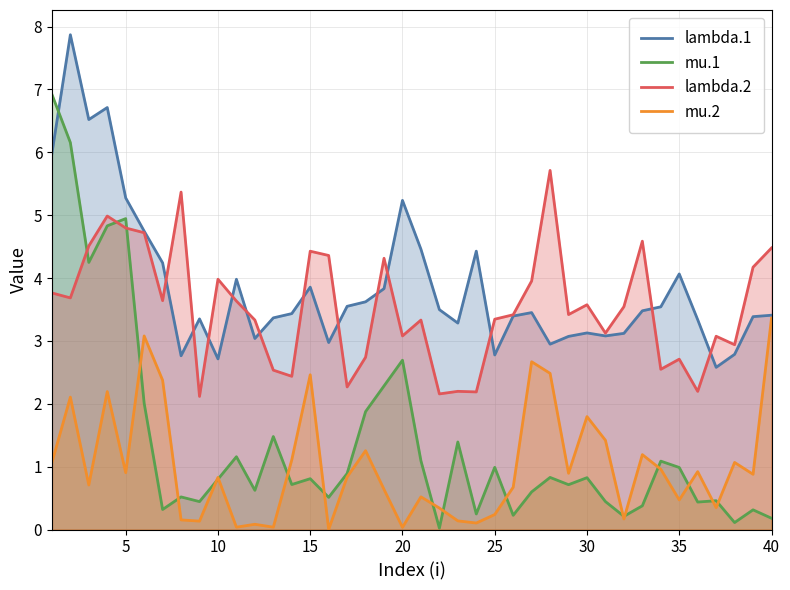

After their last crossing, which series has the higher values: mu.2 or mu.1?

mu.2